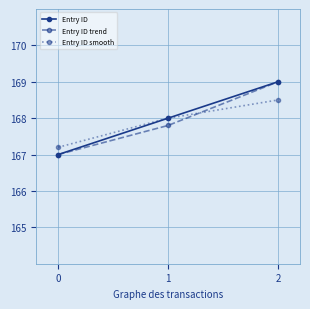

How many series are shown in this chart?

3